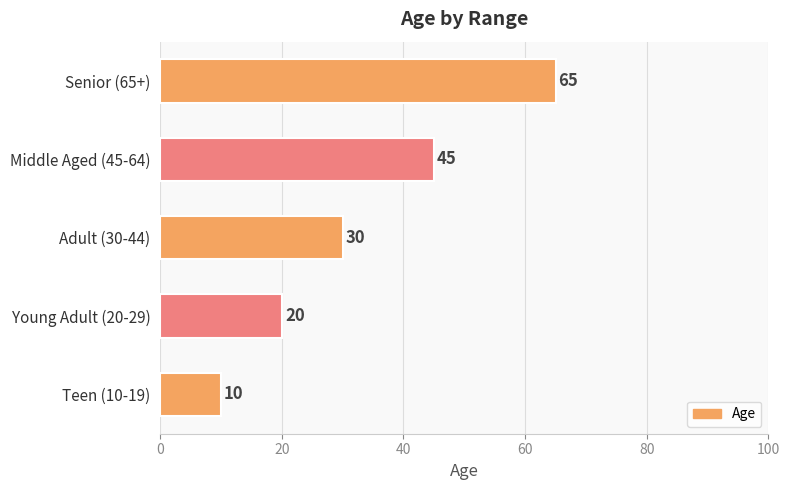

The chart shows a value of 17 at Teen (10-19). True or false?

False